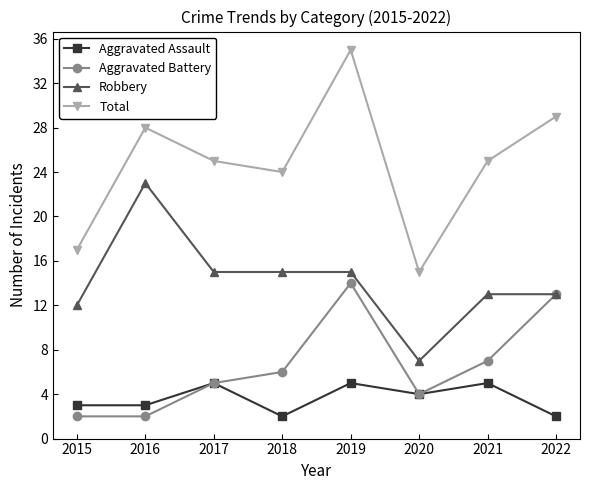

True or false: Aggravated Battery and Total cross at least once.

False